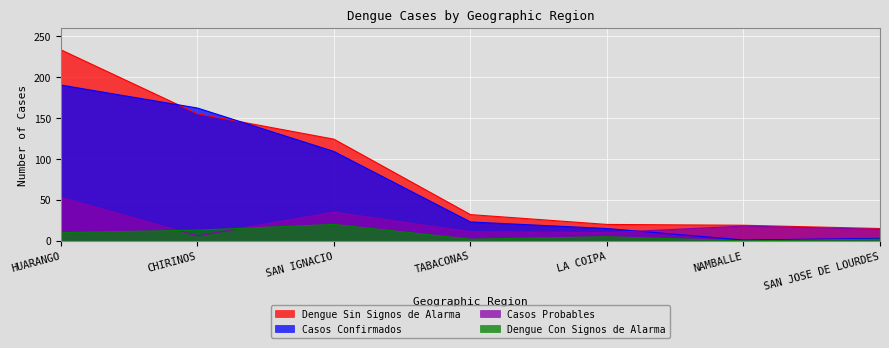

At which category is the sum across all series the highest?

HUARANGO